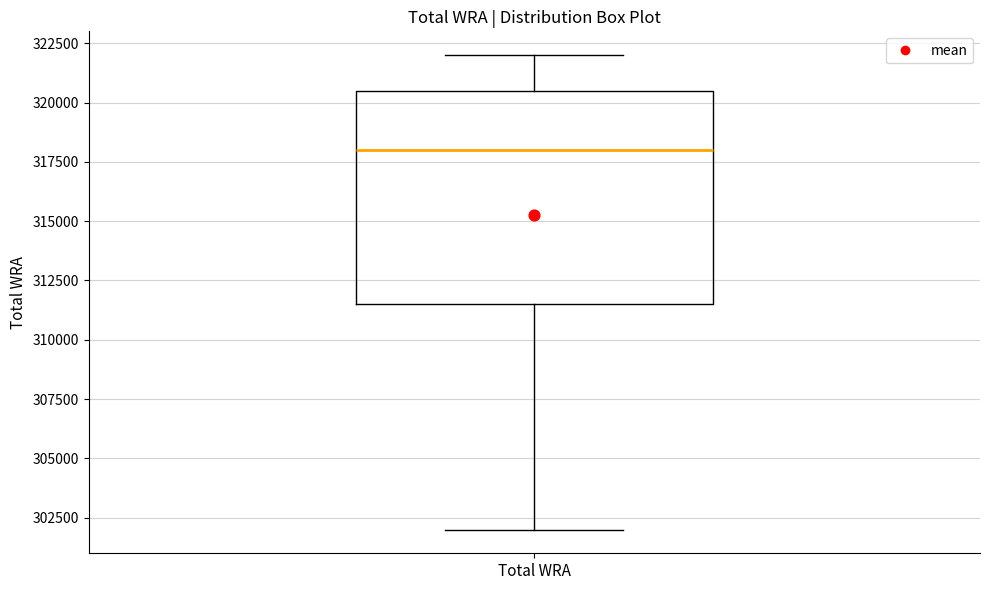

Transcribe this box plot: give where the median line is, the range the box spans, and where the two whiskers end, as read against the y-axis. The values are not printed on the chart, so give them approximately, as read against the axis.

median 318000, box 311500 to 320500, whiskers 302000 to 322000